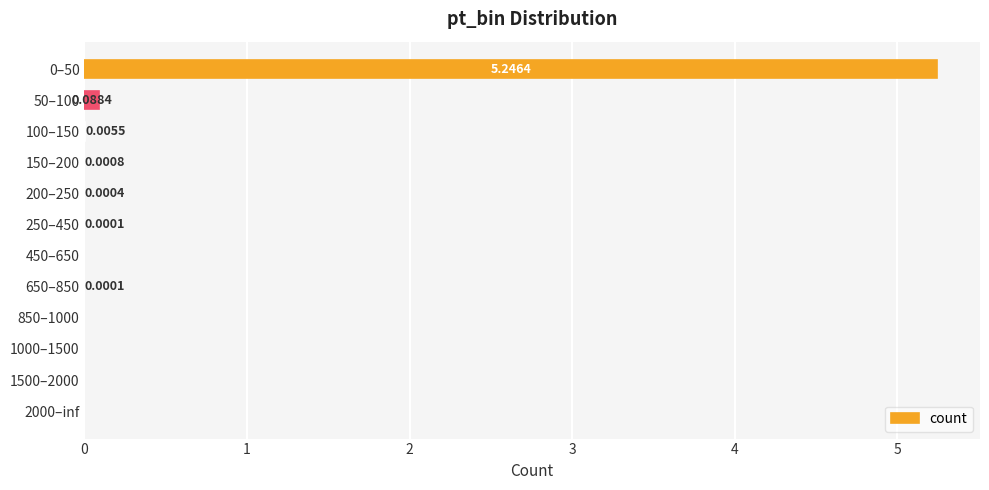

Between 1000–1500 and 100–150, which is larger?

100–150